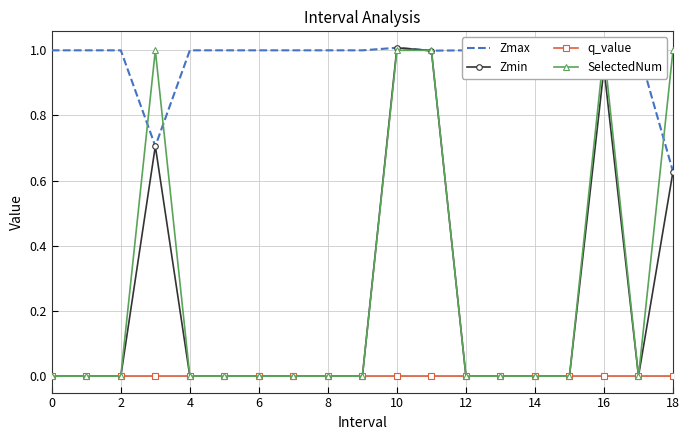

At which category does Zmax reach its first local peak?

10